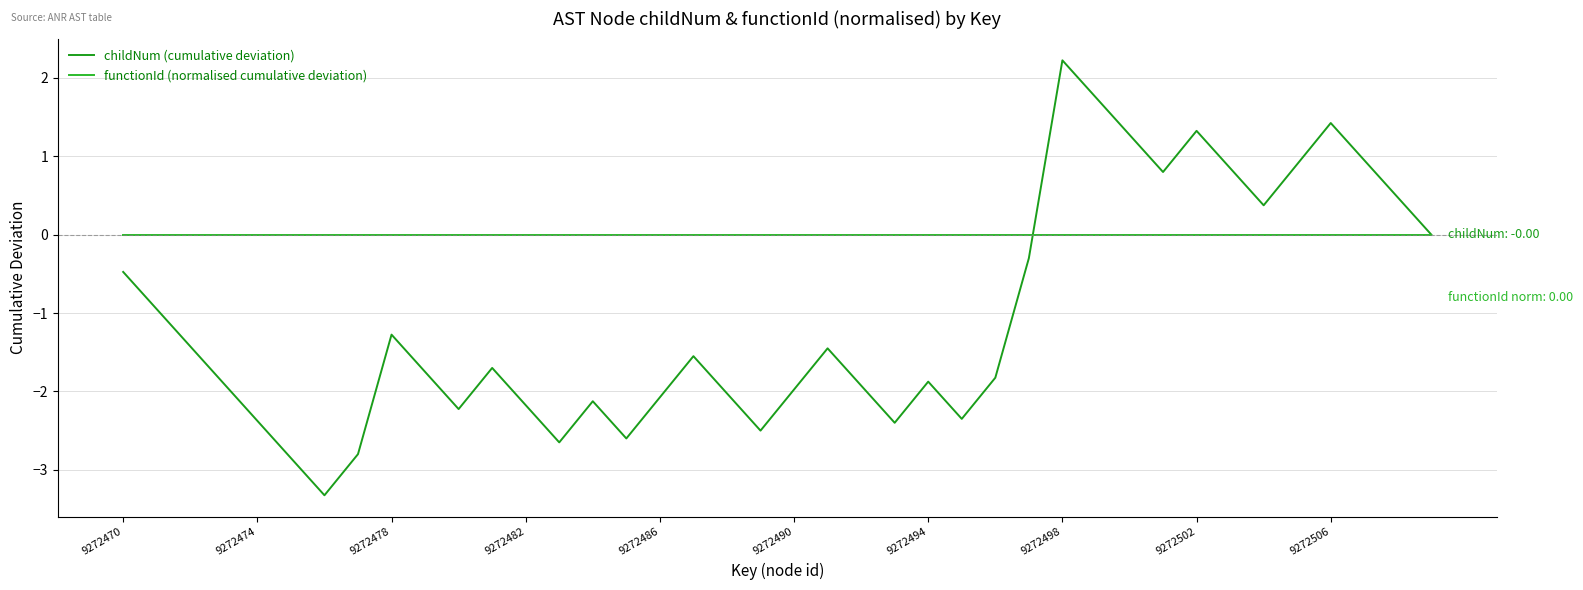

At which label is functionId (normalised cumulative deviation) closest to 0?

9272470